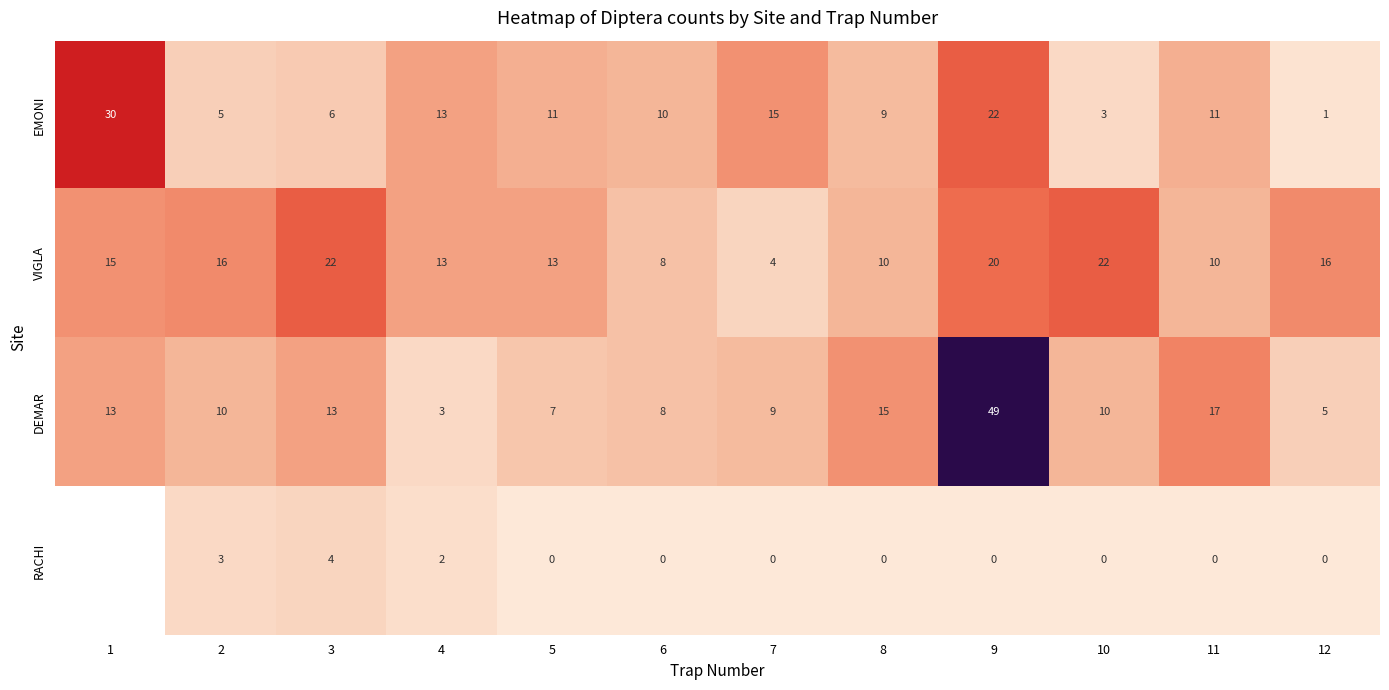

How many values in the DEMAR series are below 10?

5